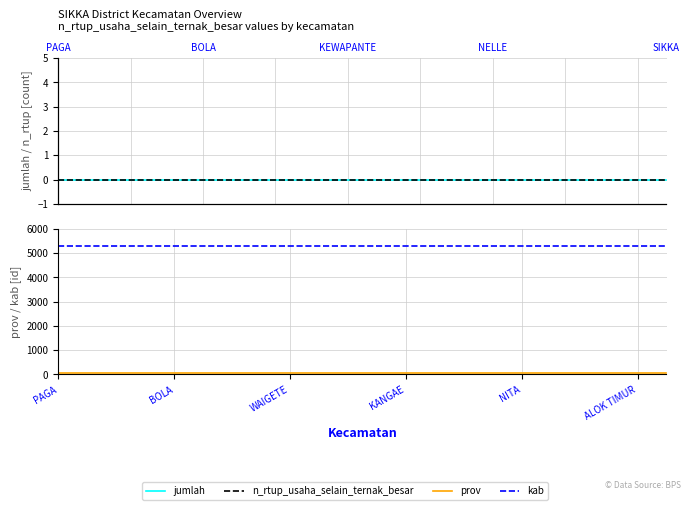

Reading right to left, extract all data points from this chart.

jumlah: 0	0	0	0	0	0	0	0	0	0	0	0	0	0	0	0	0	0	0	0	0	0
n_rtup_usaha_selain_ternak_besar: 0	0	0	0	0	0	0	0	0	0	0	0	0	0	0	0	0	0	0	0	0	0
prov: 53	53	53	53	53	53	53	53	53	53	53	53	53	53	53	53	53	53	53	53	53	53
kab: 5310	5310	5310	5310	5310	5310	5310	5310	5310	5310	5310	5310	5310	5310	5310	5310	5310	5310	5310	5310	5310	5310